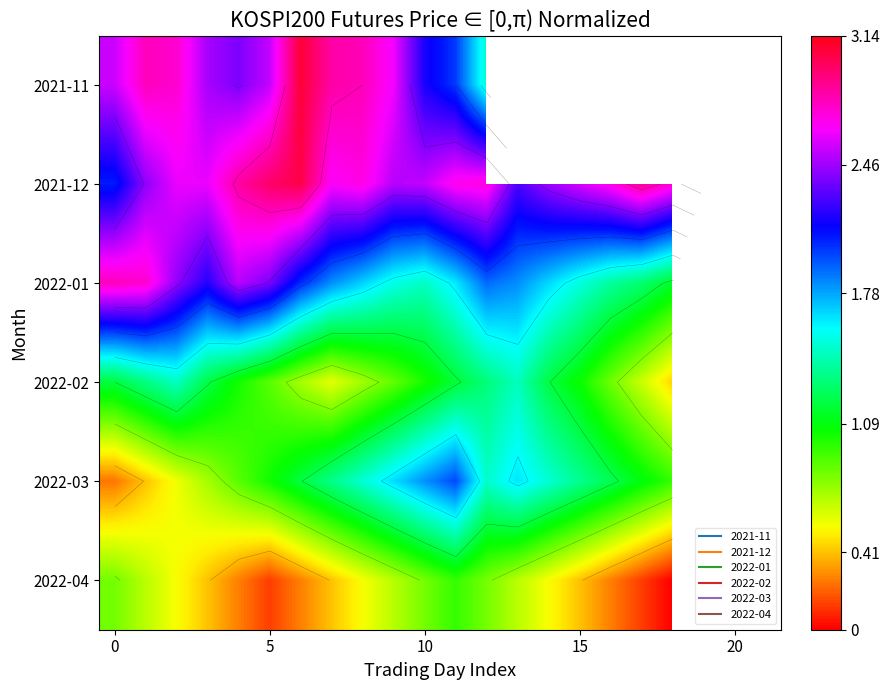

Which category has the lowest value across all series?

18